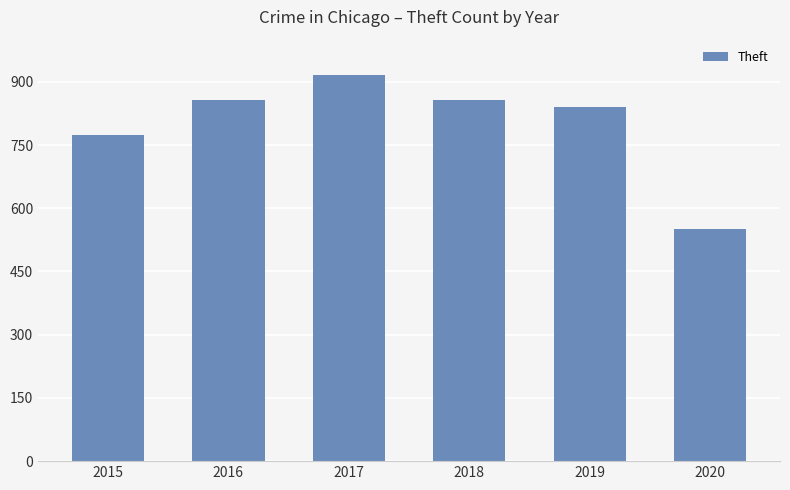

At which category does the chart reach its minimum across all series?

2020